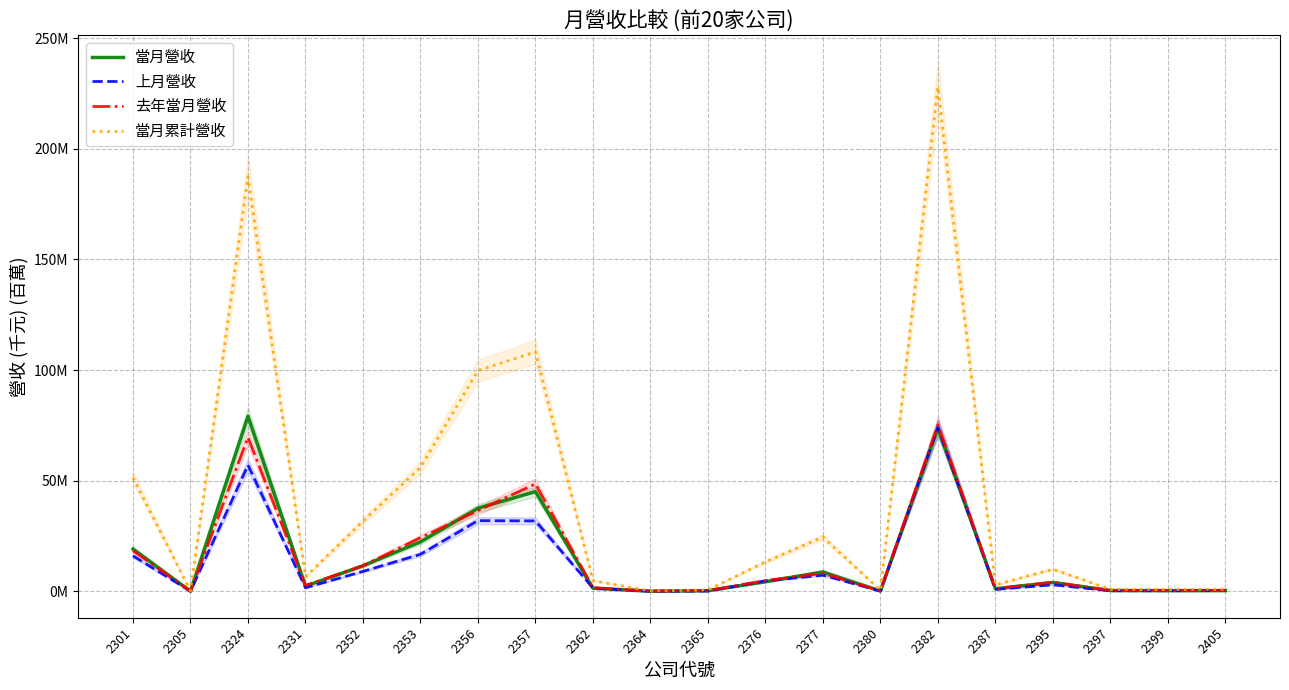

How many categories are shown in the chart?

20